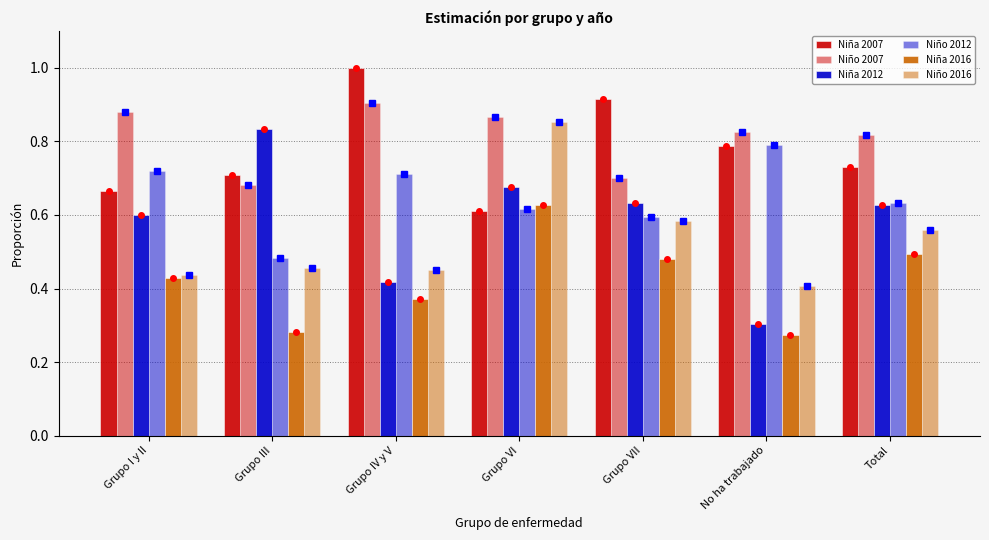

What is the approximate value of Niño 2016 at Grupo IV y V?

0.5